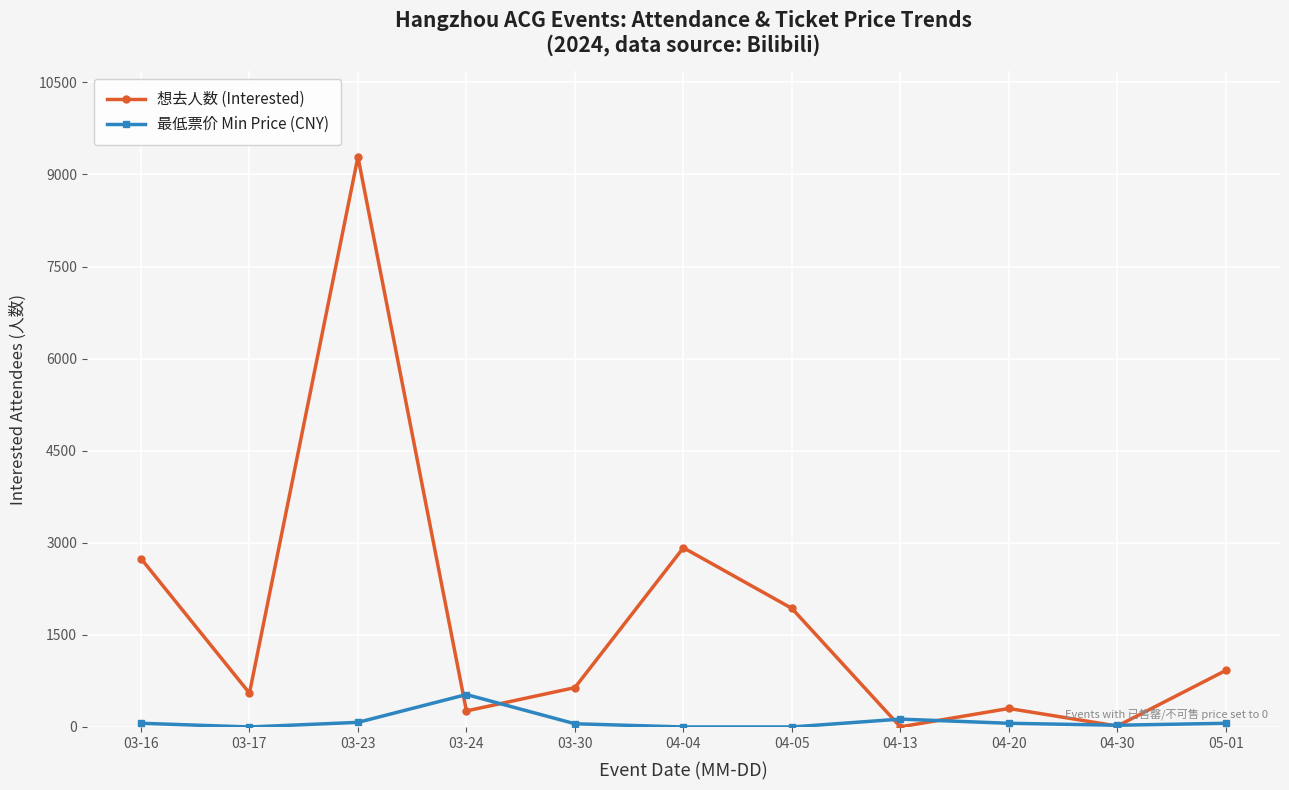

At which label is 想去人数 (Interested) closest to 4644?

04-04